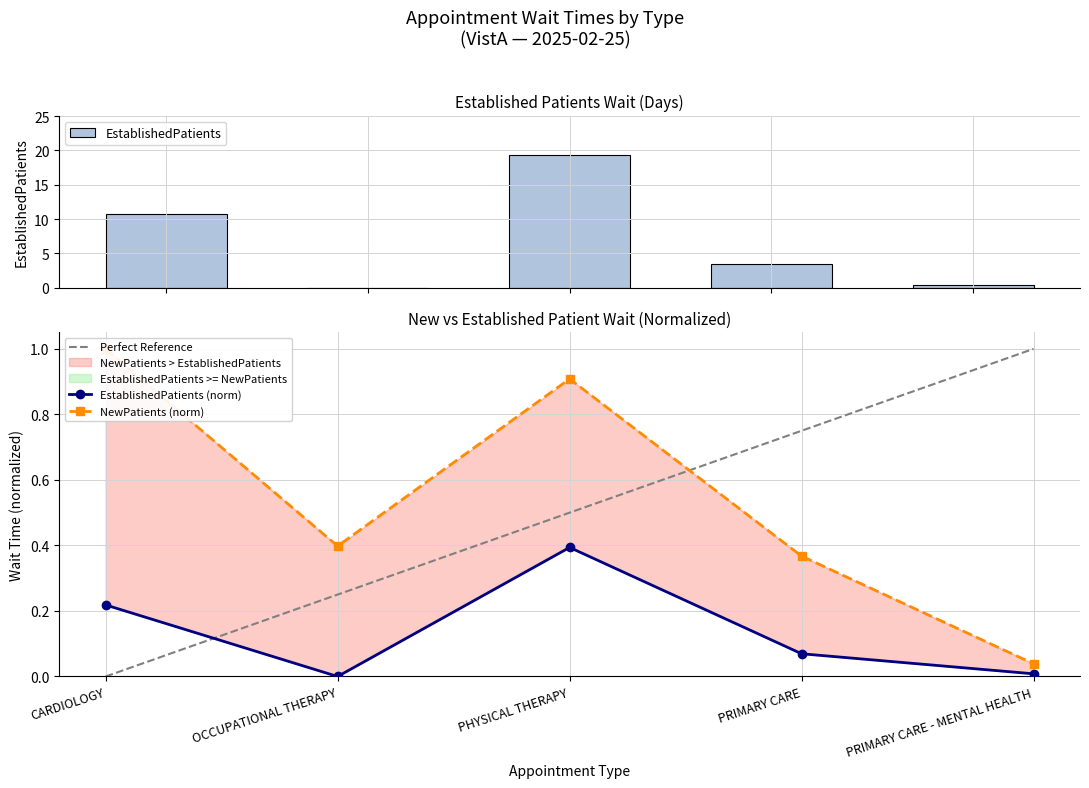

What is the sum of all EstablishedPatients values?

33.8